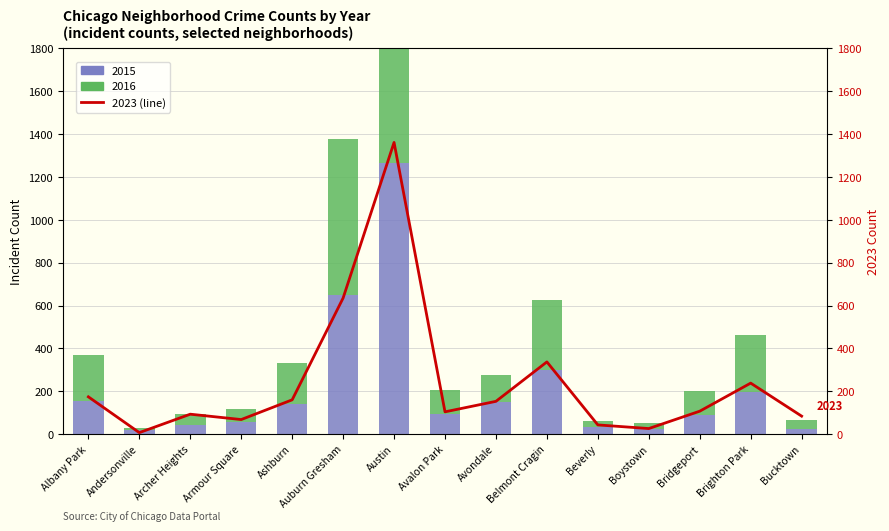

Between Andersonville and Bridgeport, which is larger?

Bridgeport